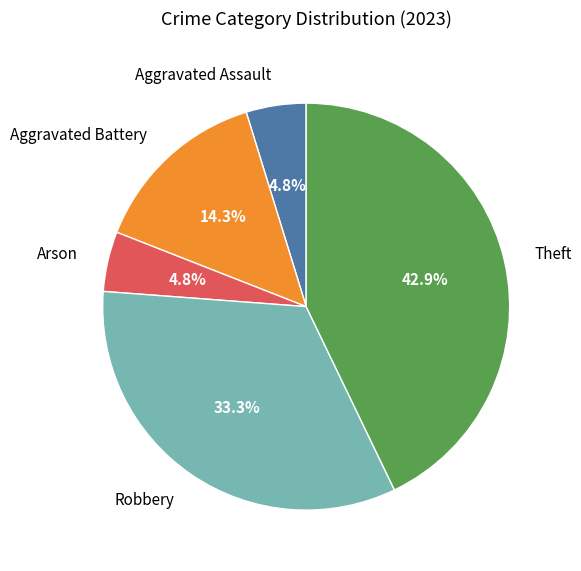

Count the number of slices in the pie.

5